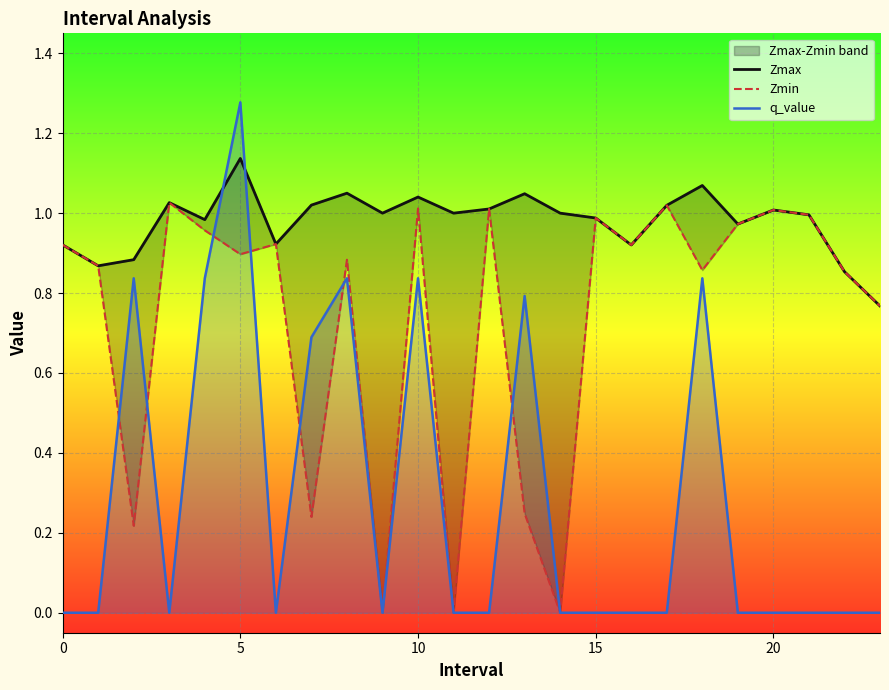

Rank the series at 21 from lowest to highest value.

q_value, Zmax, Zmin